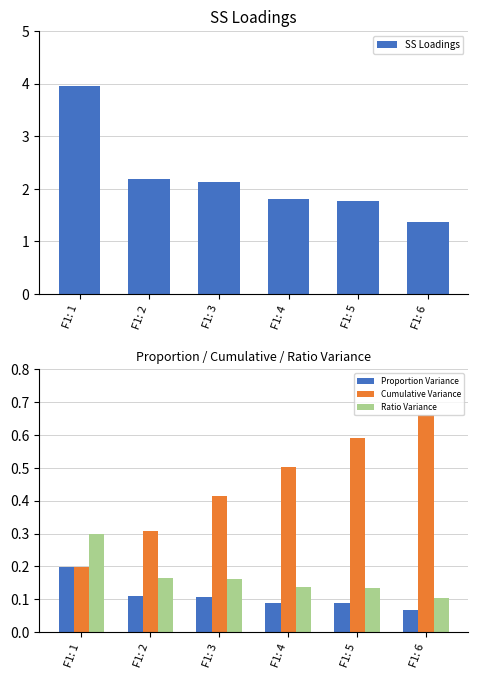

Which series has the widest spread of values?

SS Loadings